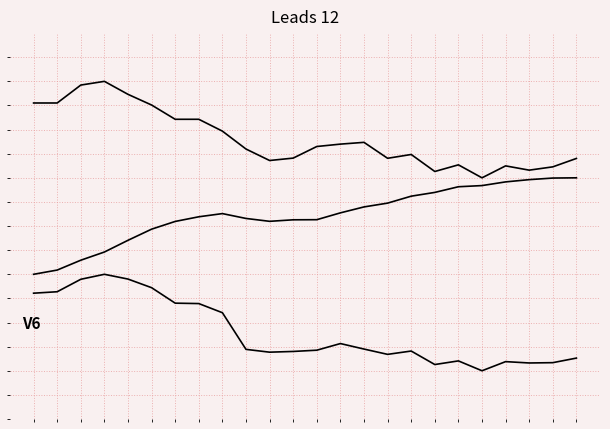

Does the chart have visible grid lines?

No